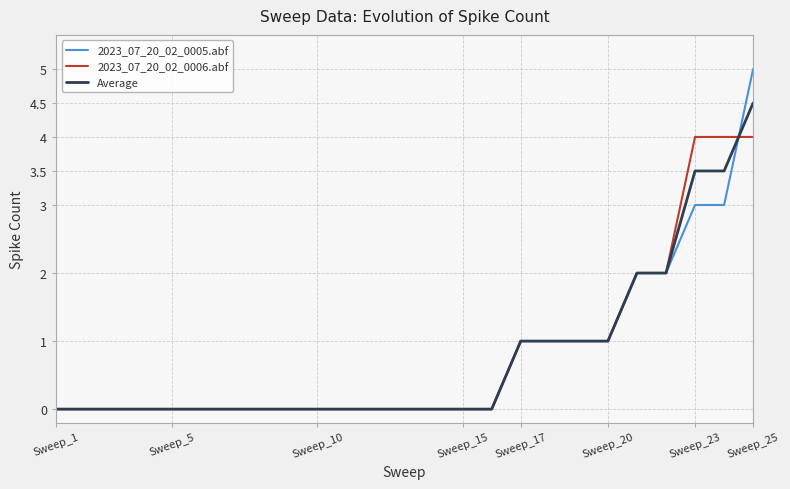

What is the maximum value for 2023_07_20_02_0006.abf?

4.0